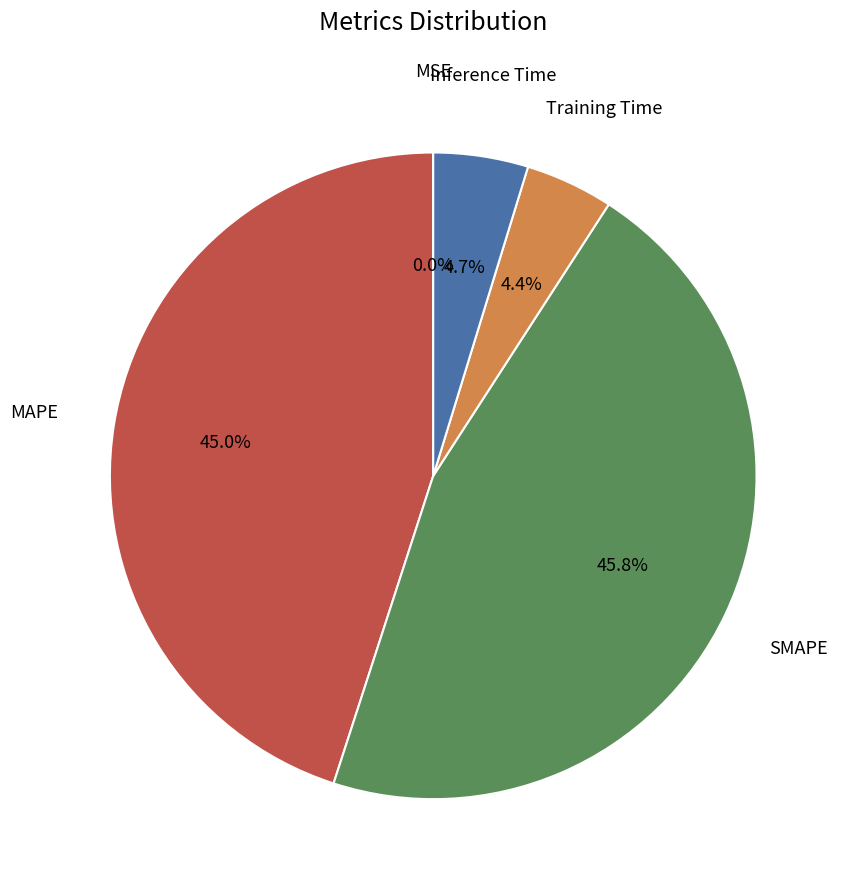

To the nearest percent, what is the difference between the largest and smallest slice percentages?

46%